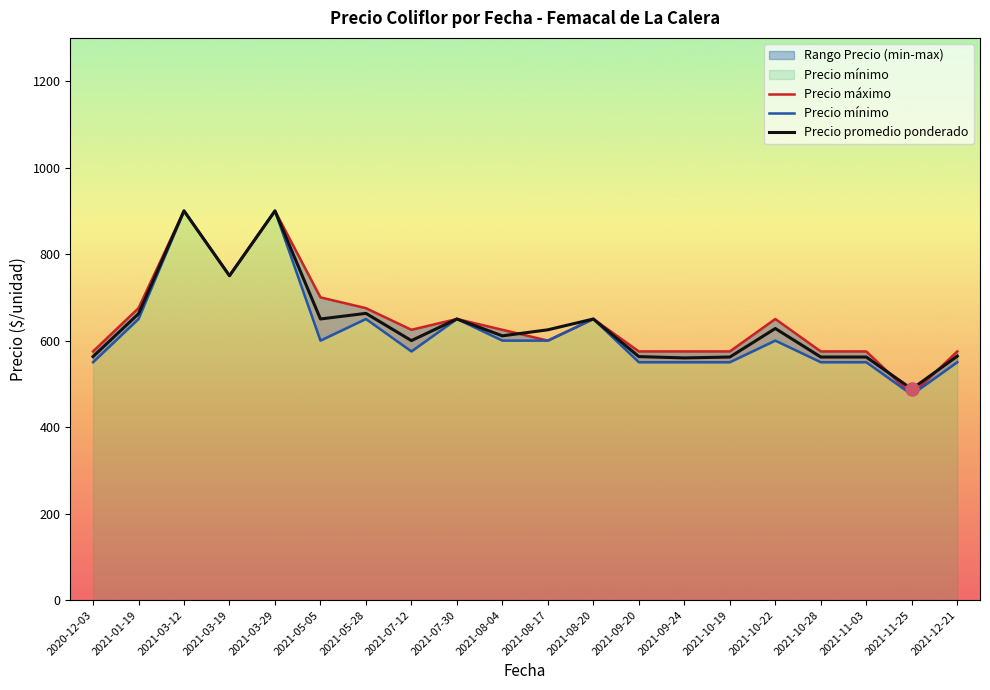

Which series contains the lowest Y value?

Precio máximo